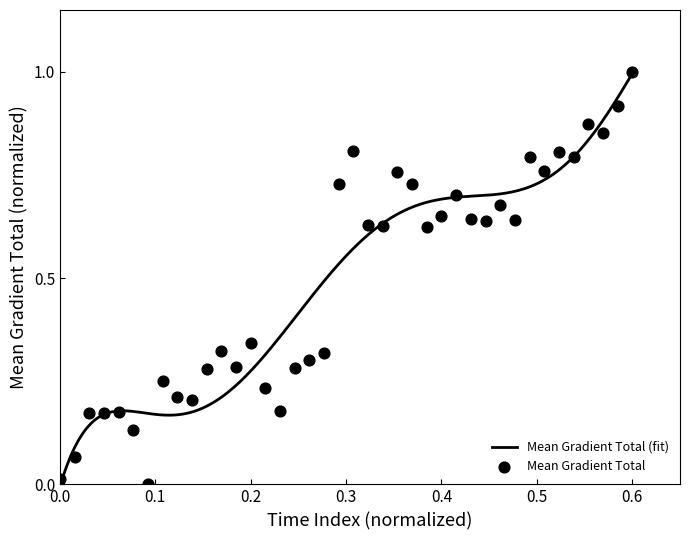

What is the change in value from 2013/05/03 19:34 to 2013/05/03 23:22?

+0.4